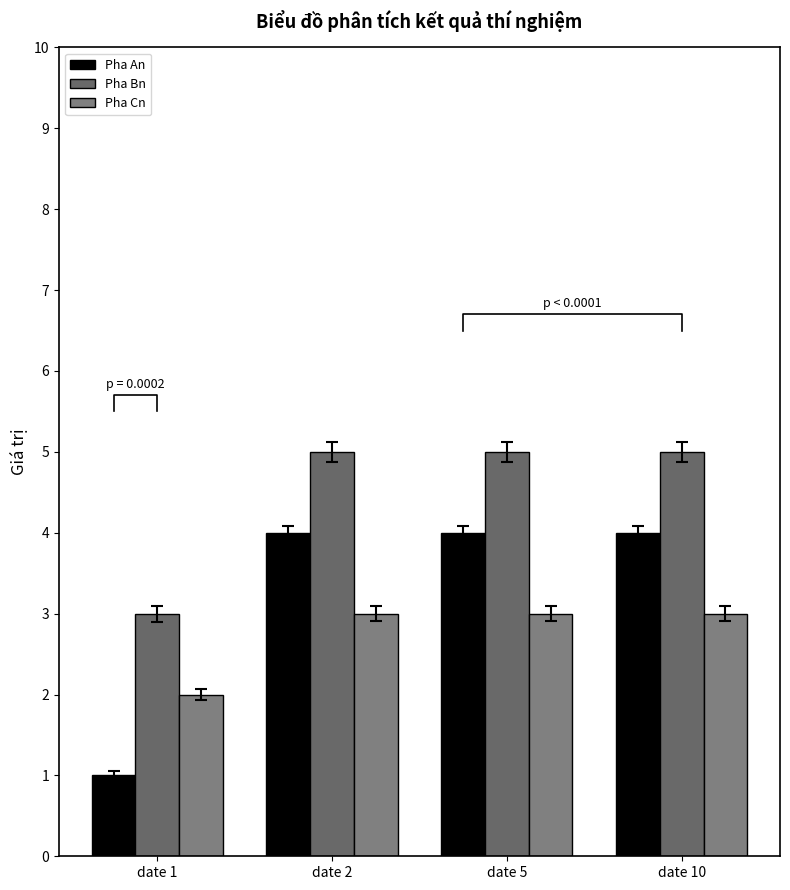

At how many categories does at least one series exceed 1?

4